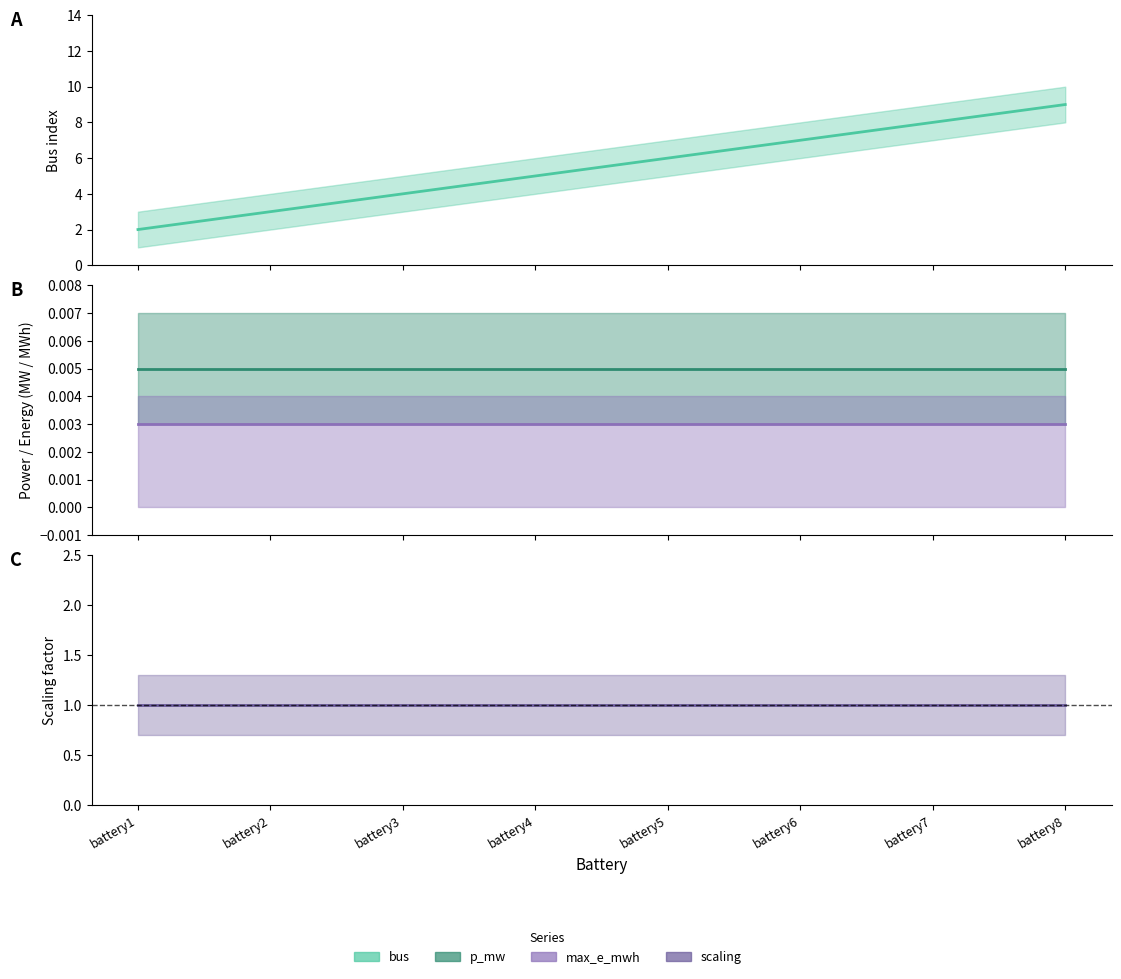

True or false: max_e_mwh and bus intersect in this chart.

False